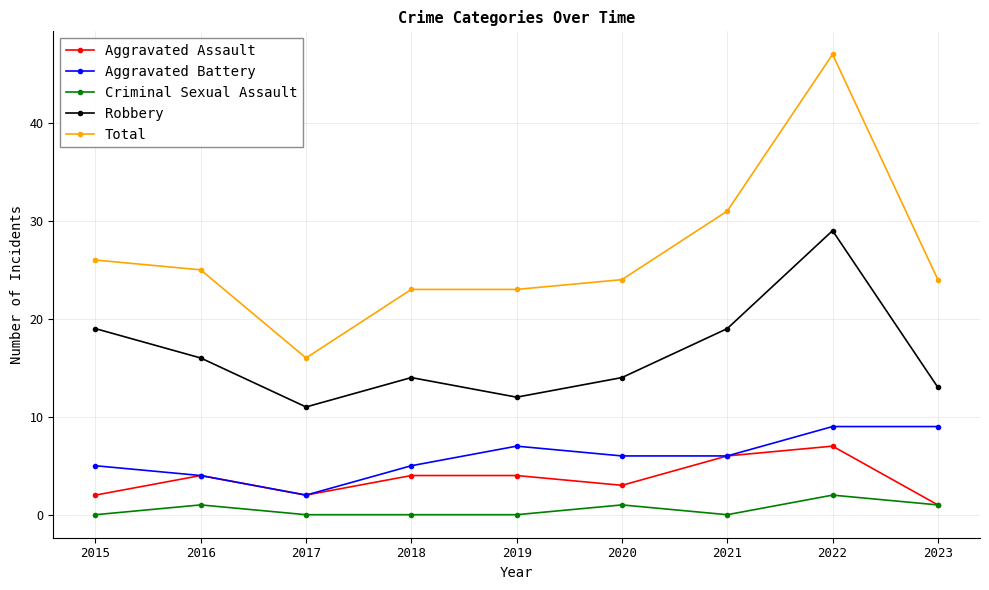

True or false: Criminal Sexual Assault has a value of 0 at 2021.

True